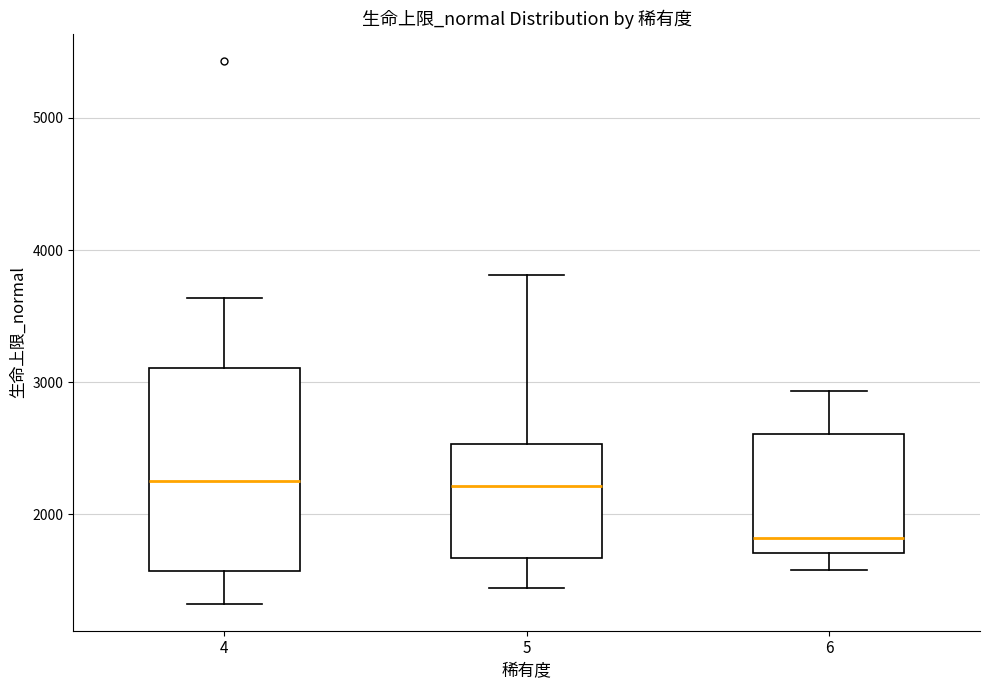

Reading left to right, transcribe this box plot: for each box, give where its median line is, the range the box spans, and where its two whiskers end, as read against the y-axis. The values are not printed on the chart, so give them approximately, as read against the axis.

4: median 2300, box 1600 to 3100, whiskers 1300 to 3600
5: median 2200, box 1700 to 2500, whiskers 1400 to 3800
6: median 1800, box 1700 to 2600, whiskers 1600 to 2900